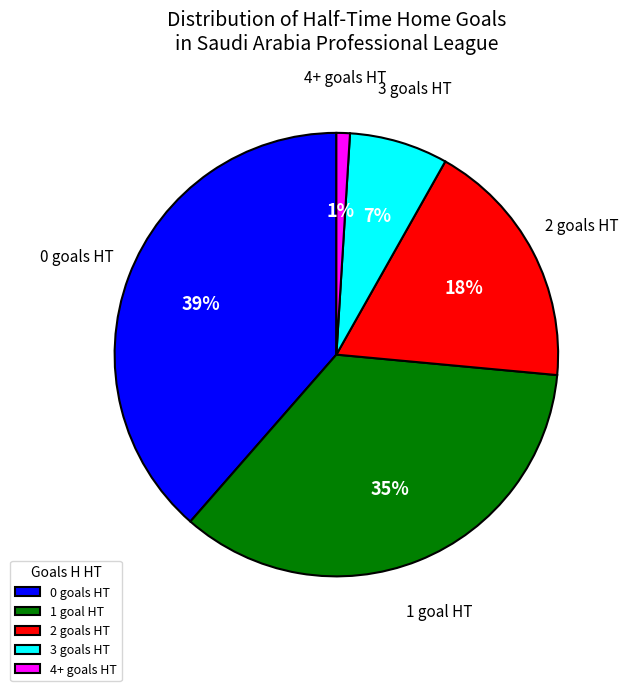

Is it true that 4+ goals HT is 1% of the pie?

True